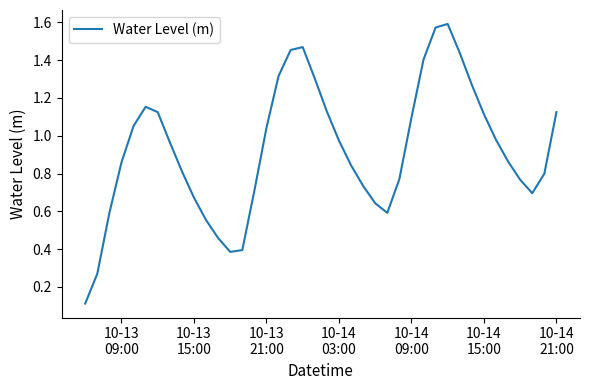

Reading left to right, list all the values displayed in this chart.

0.1	0.3	0.6	0.9	1.1	1.2	1.1	1.0	0.8	0.7	0.6	0.5	0.4	0.4	0.7	1.0	1.3	1.5	1.5	1.3	1.1	1.0	0.8	0.7	0.6	0.6	0.8	1.1	1.4	1.6	1.6	1.4	1.3	1.1	1.0	0.9	0.8	0.7	0.8	1.1